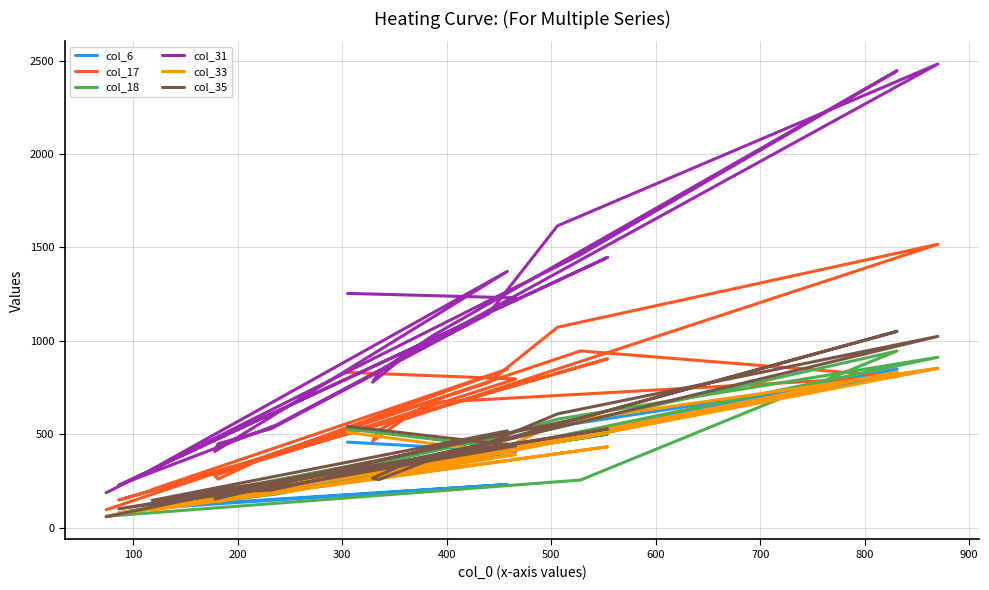

Which series ends up on top after the final intersection of col_6 and col_33?

col_33